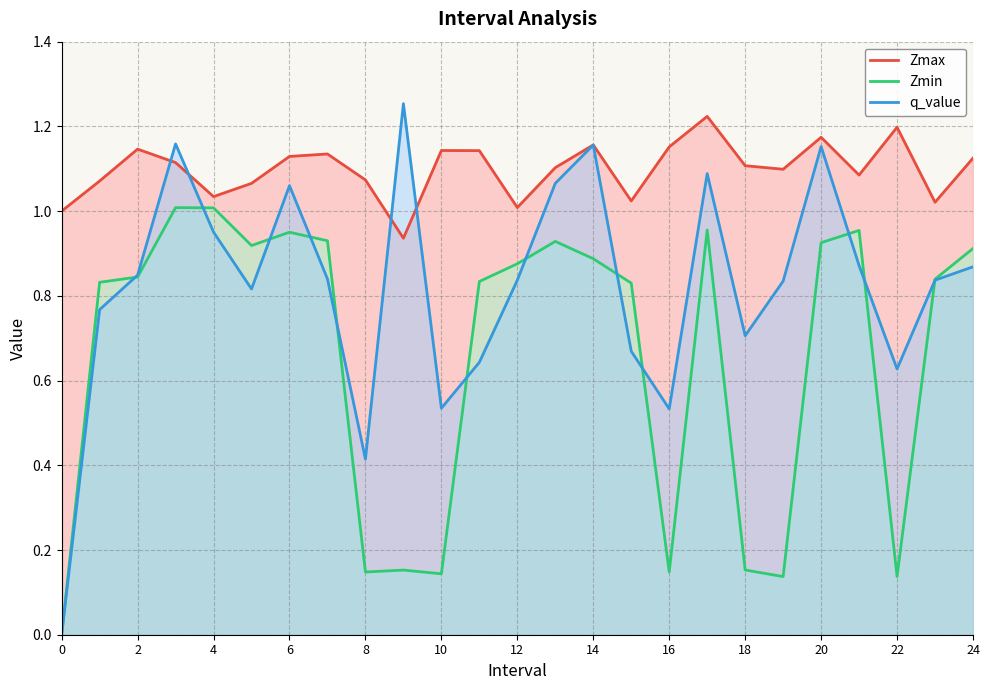

Rank the series by their maximum value, from highest to lowest.

q_value, Zmax, Zmin